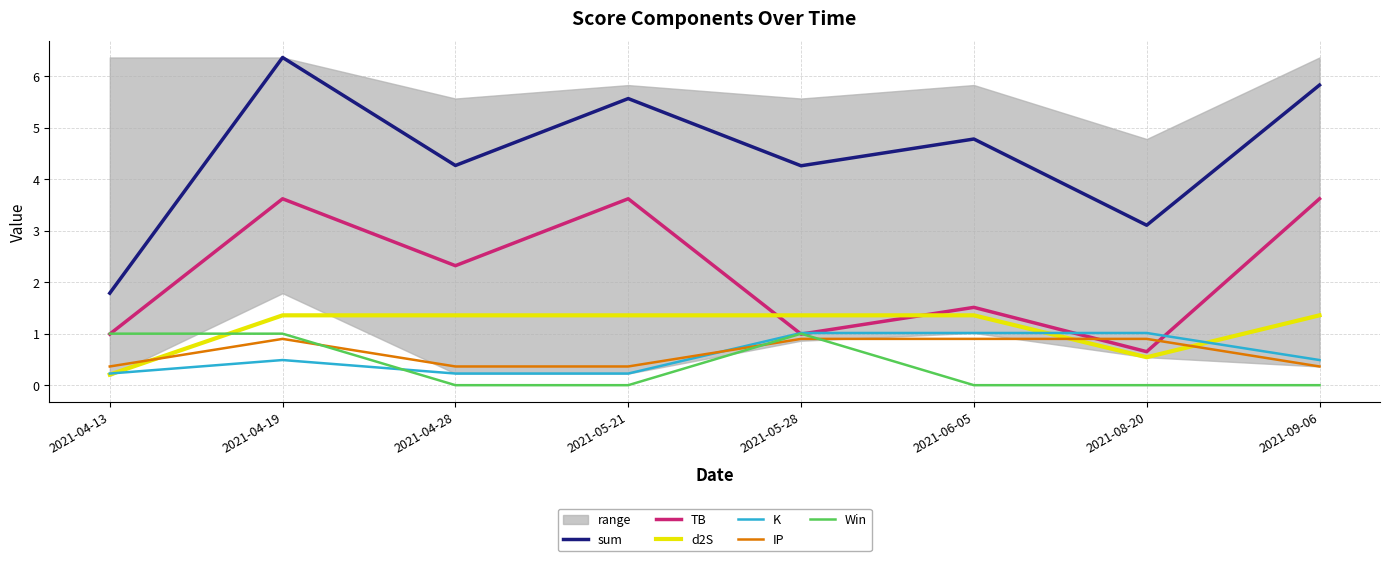

Which series has the widest spread of values?

sum